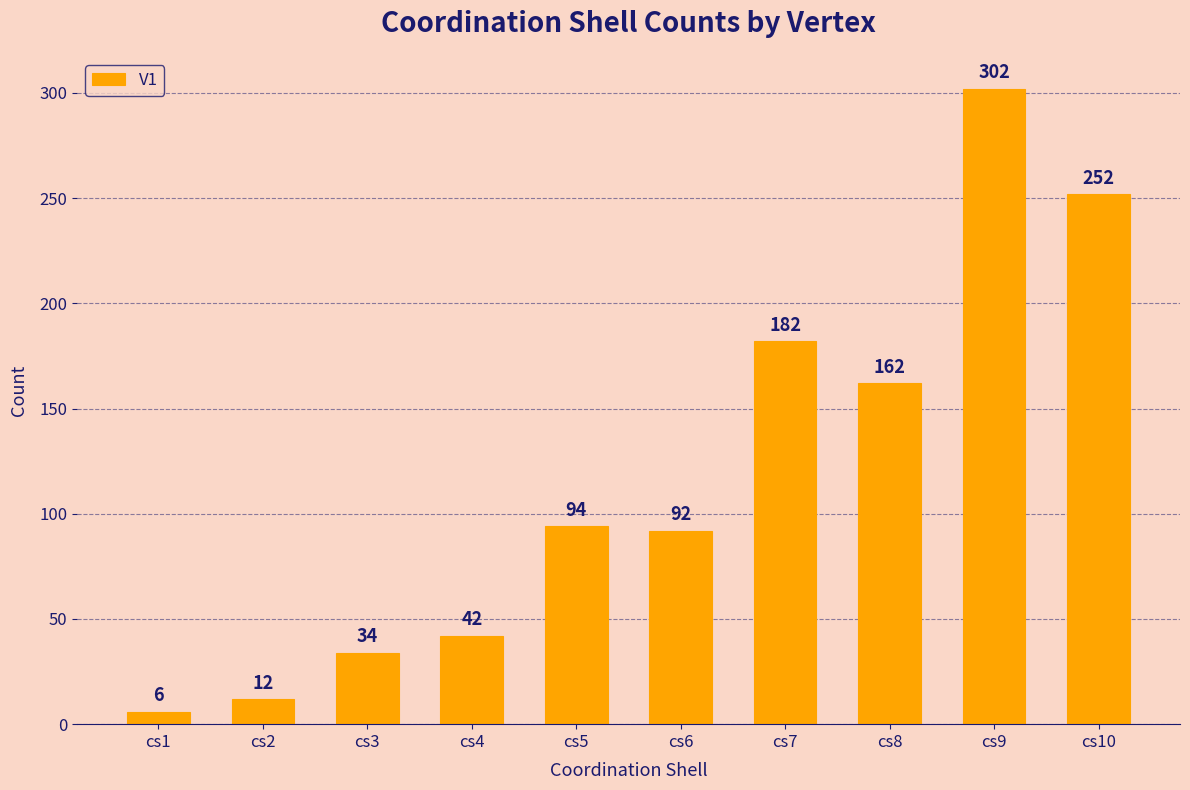

Which category has the lowest value across all series?

cs1